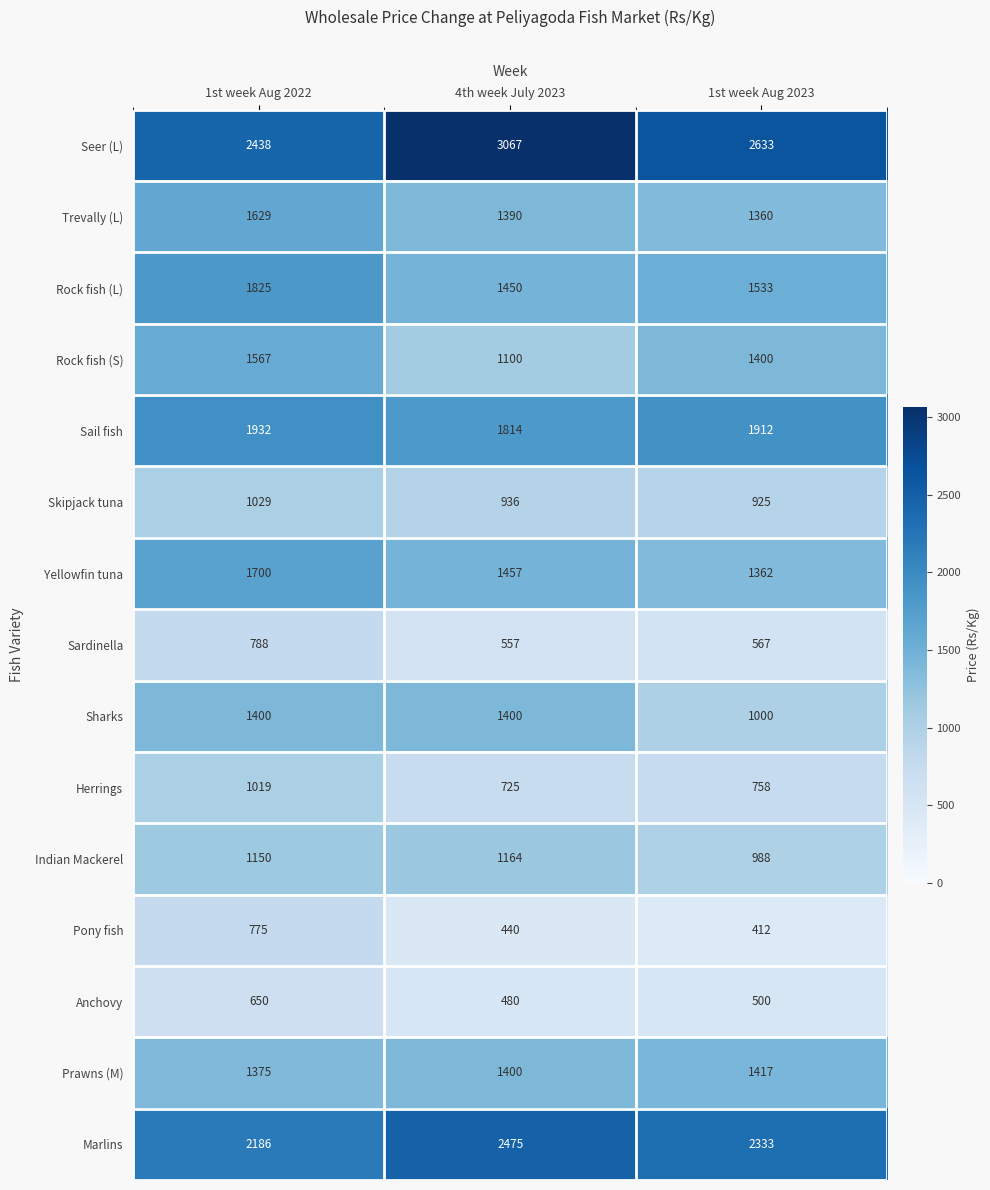

What is the sum of all Sharks values?

3800